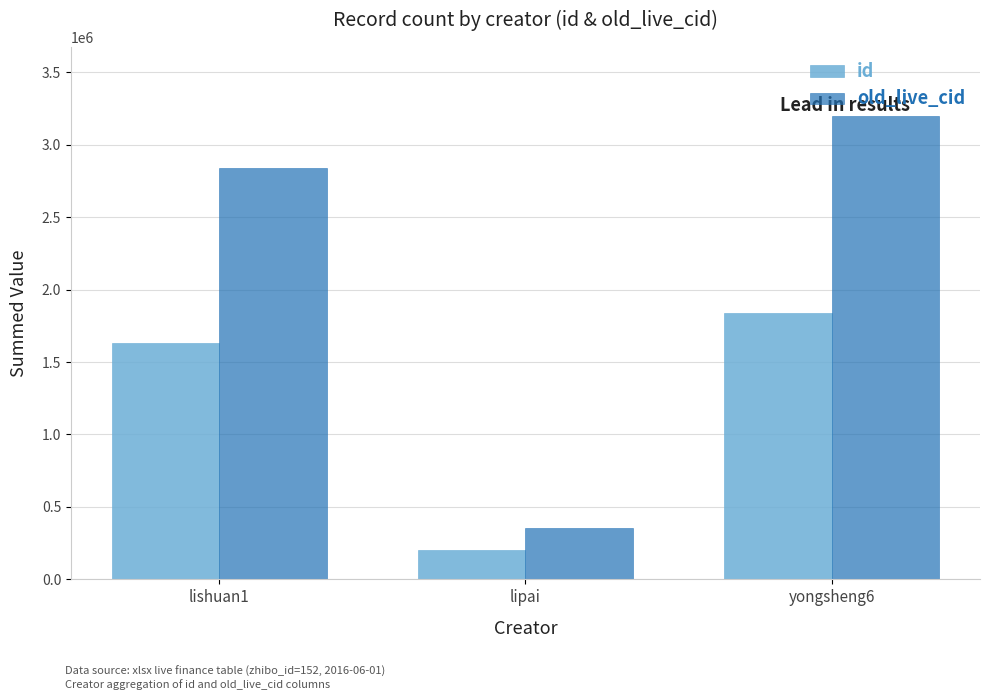

Which series changed the most between lishuan1 and yongsheng6?

old_live_cid